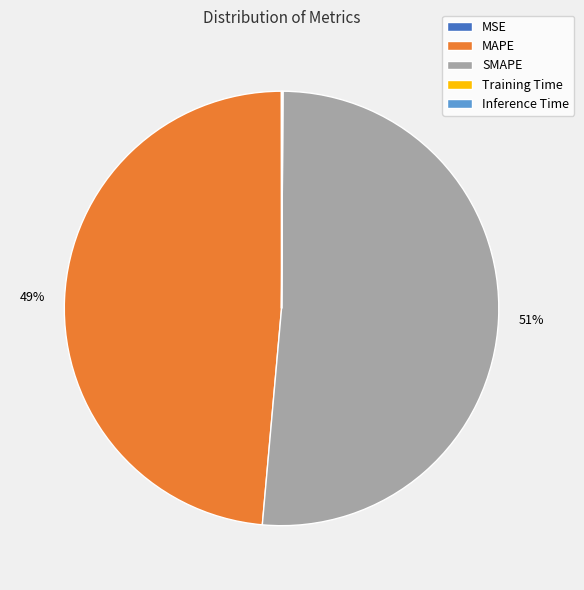

To the nearest percent, what is the average slice percentage?

20%